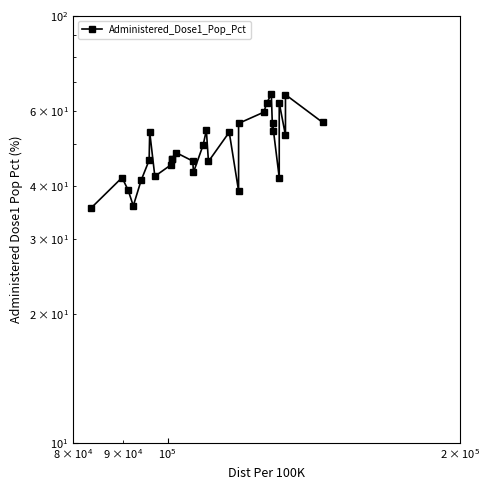

Count the number of data series in this chart.

1